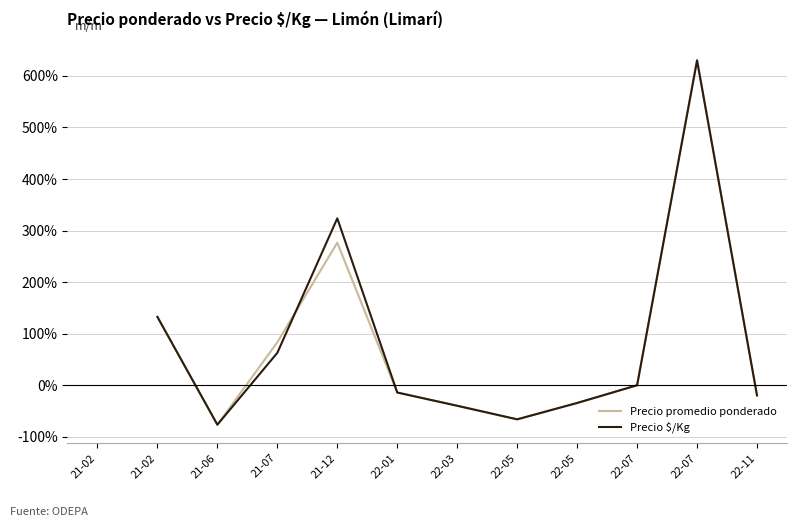

Where is Precio promedio ponderado nearest to the value 2?

21-02